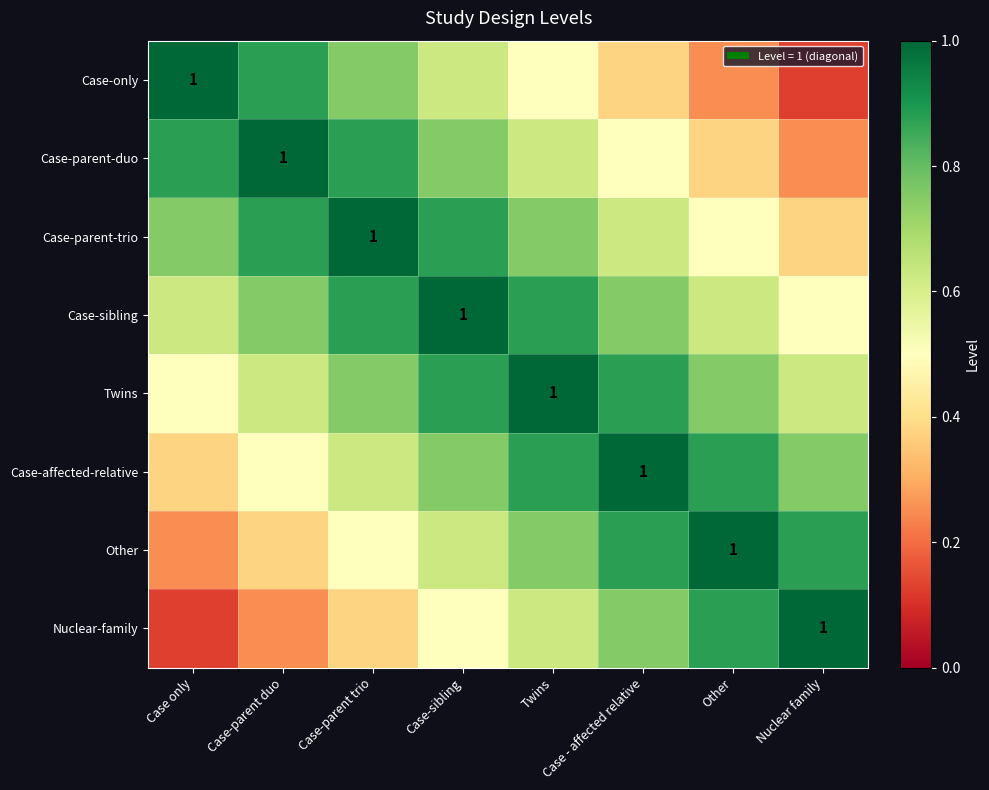

What is the highest value of the Case-parent-duo series?

1.0